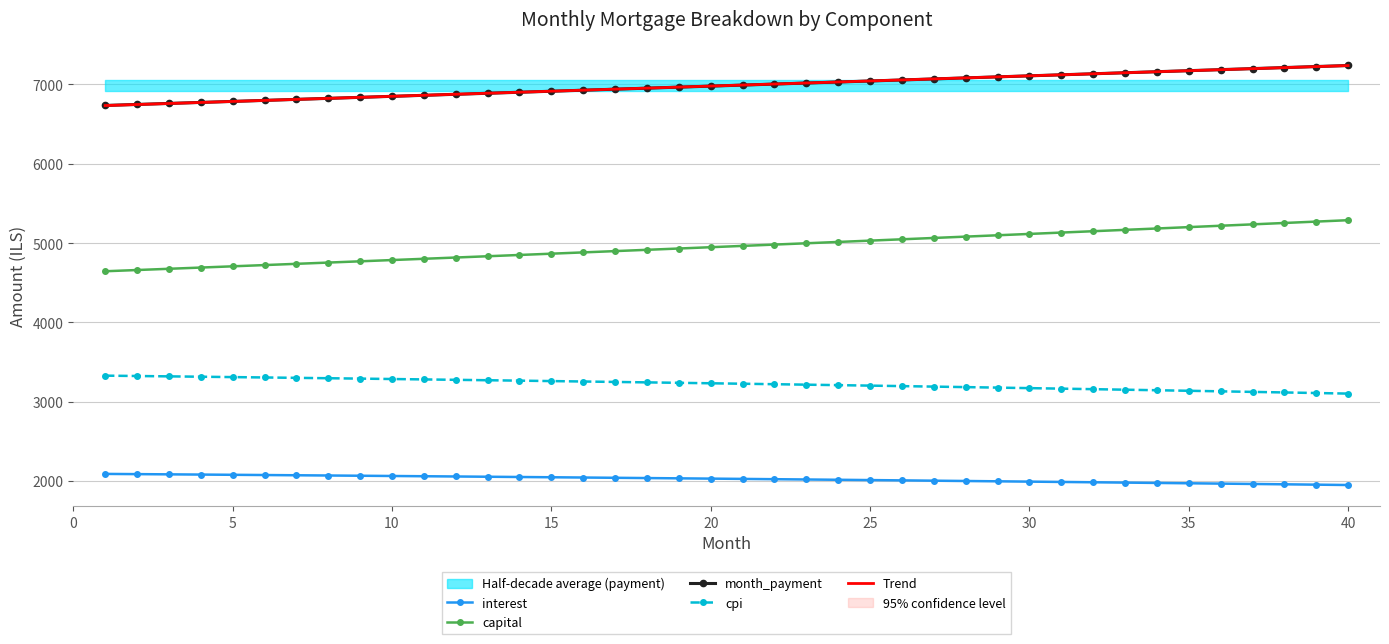

True or false: interest and month_payment intersect in this chart.

False